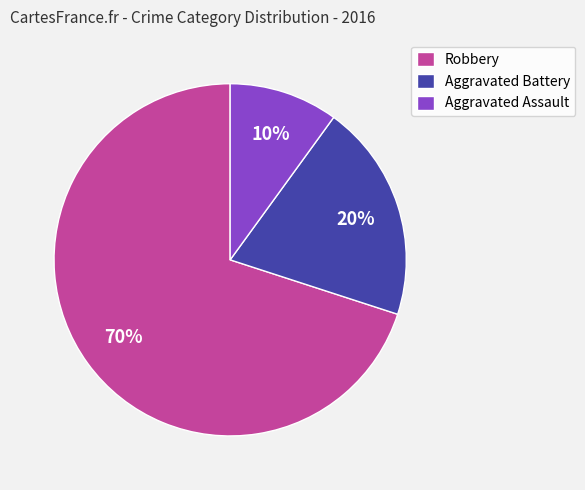

To the nearest percent, what is the difference between the Aggravated Battery and Aggravated Assault slice percentages?

10%